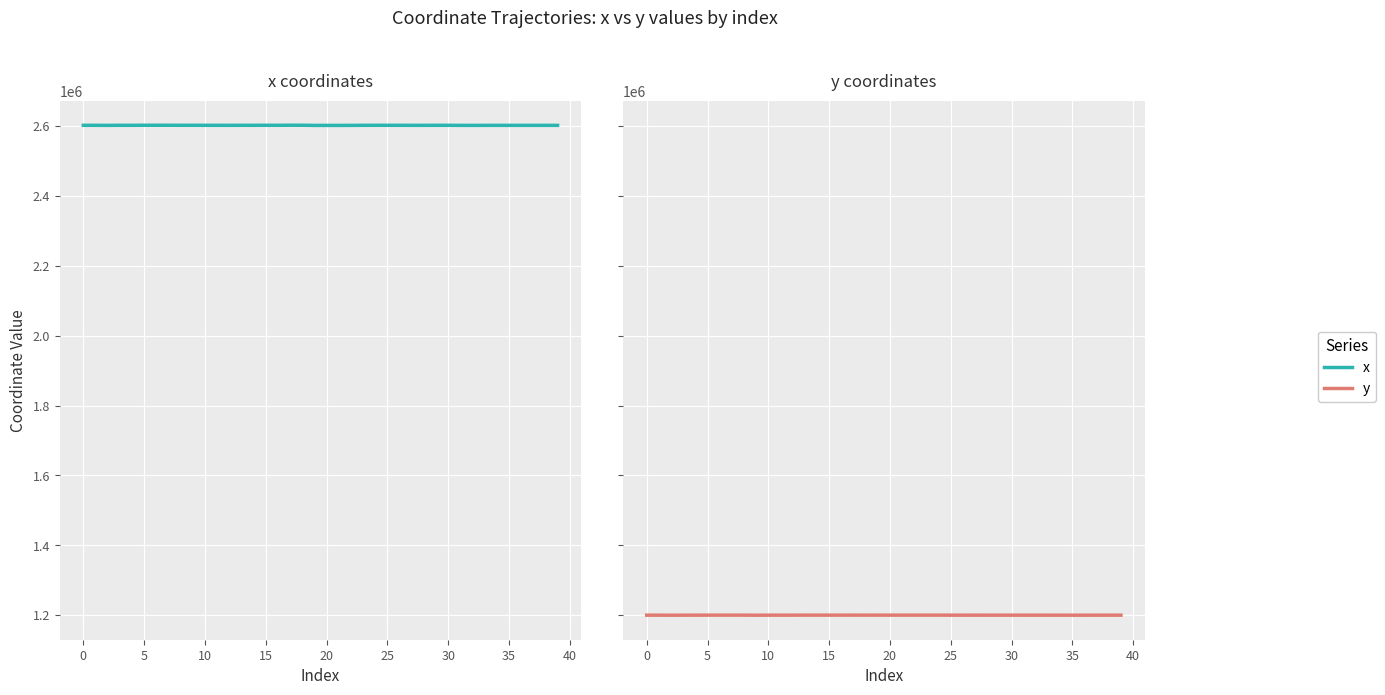

What is the difference between the maximum and minimum values in the x series?

546.5